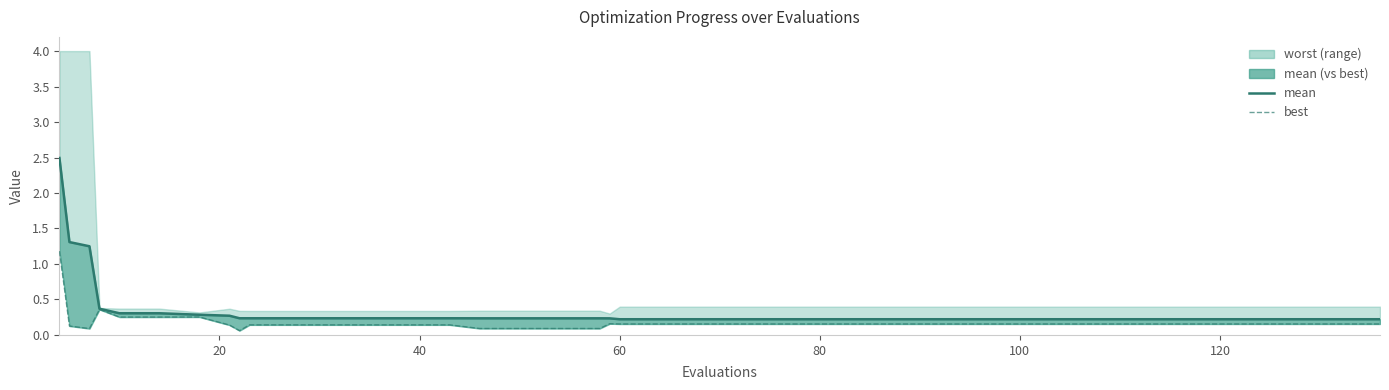

How many categories are shown in the chart?

40